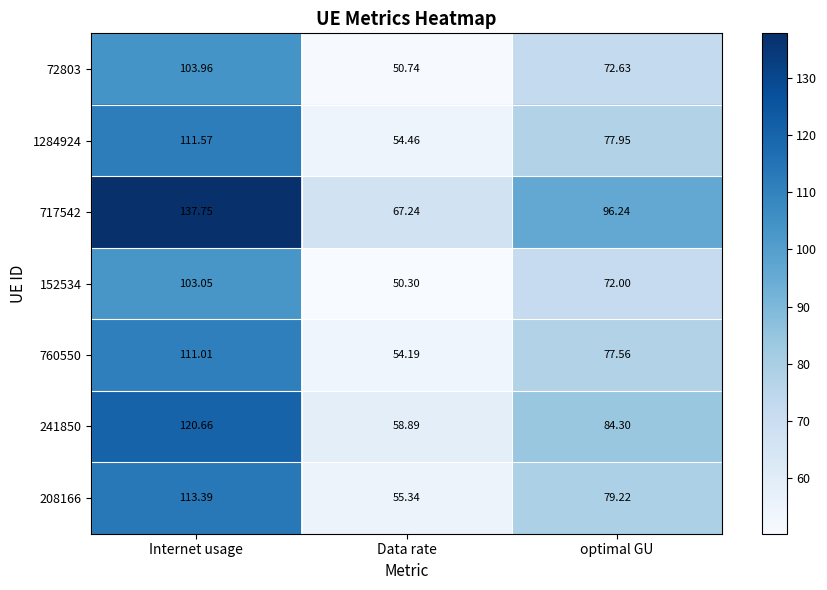

At which category is the sum across all series the highest?

Internet usage